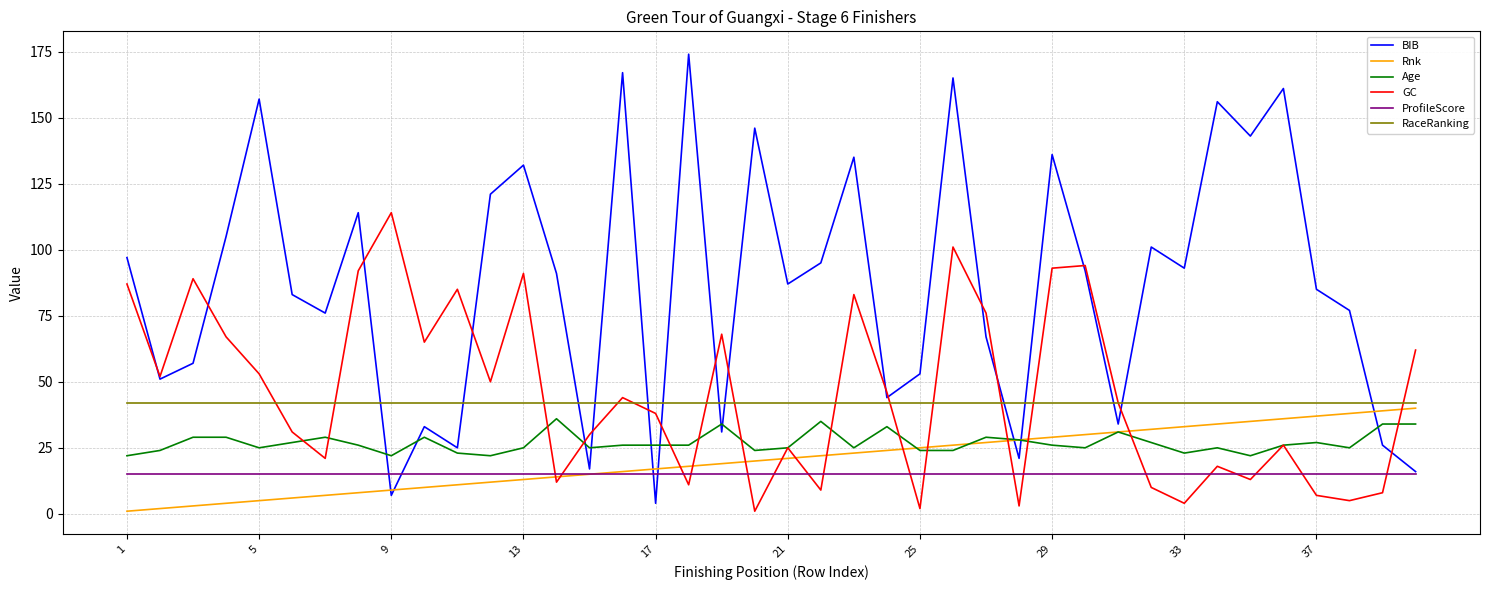

What is the maximum value shown in the chart?

174